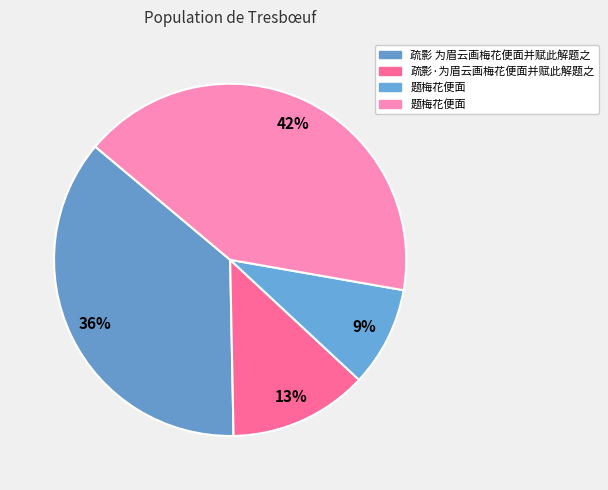

Count the number of slices in the pie.

4